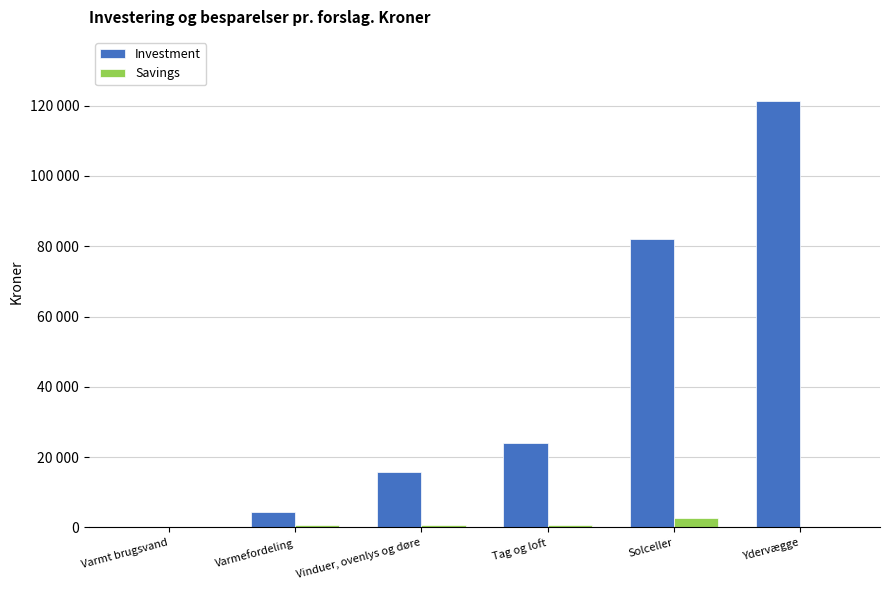

What are all the series names shown in the legend?

Investment, Savings